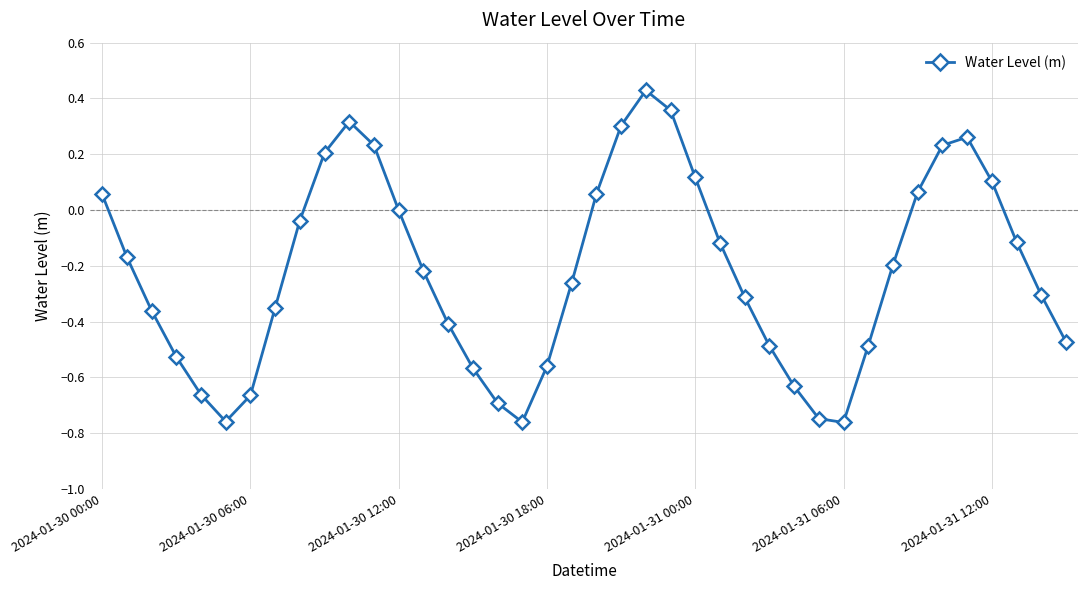

How many interior local peaks (higher than both neighbors) does the data have?

3